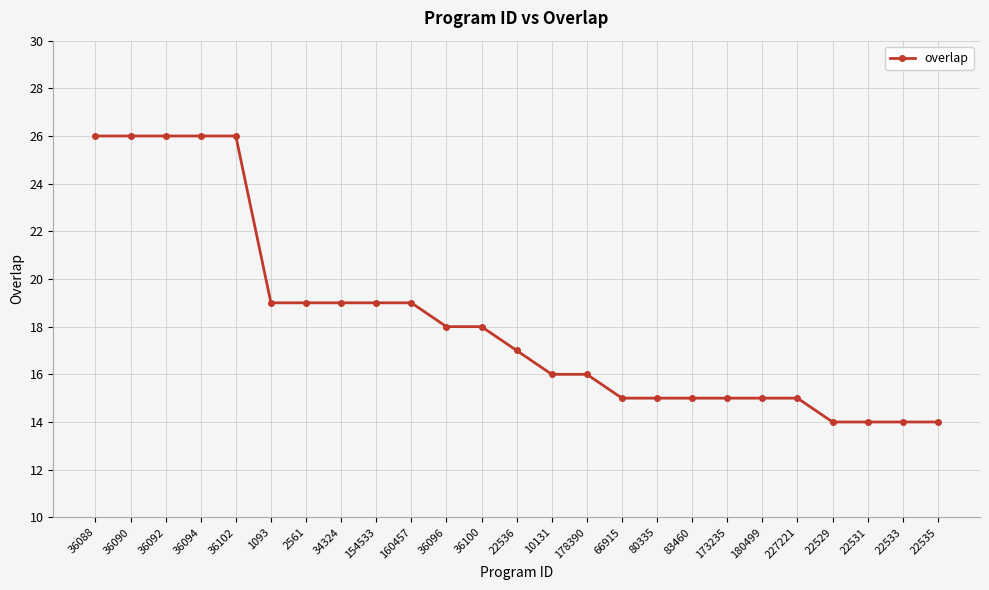

What position from the left is 22536?

13